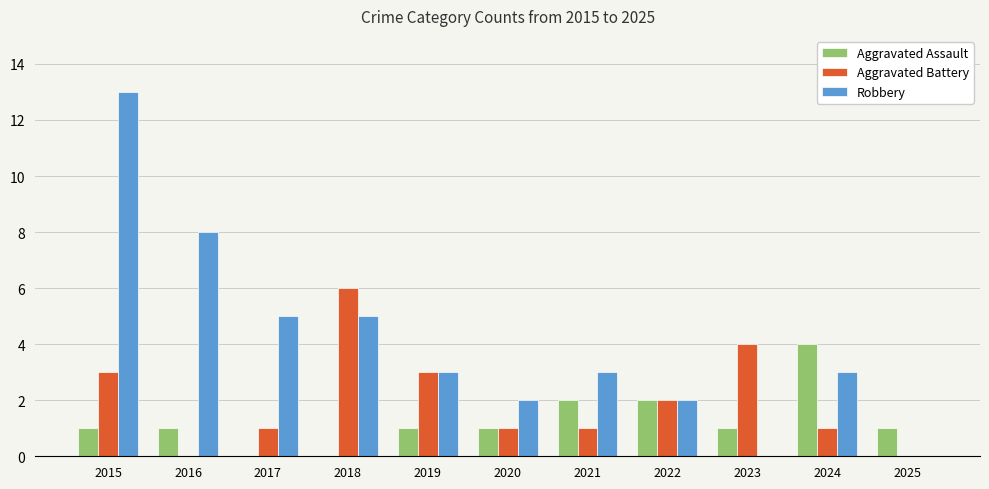

What is the spread (max minus min) of values at 2017?

5